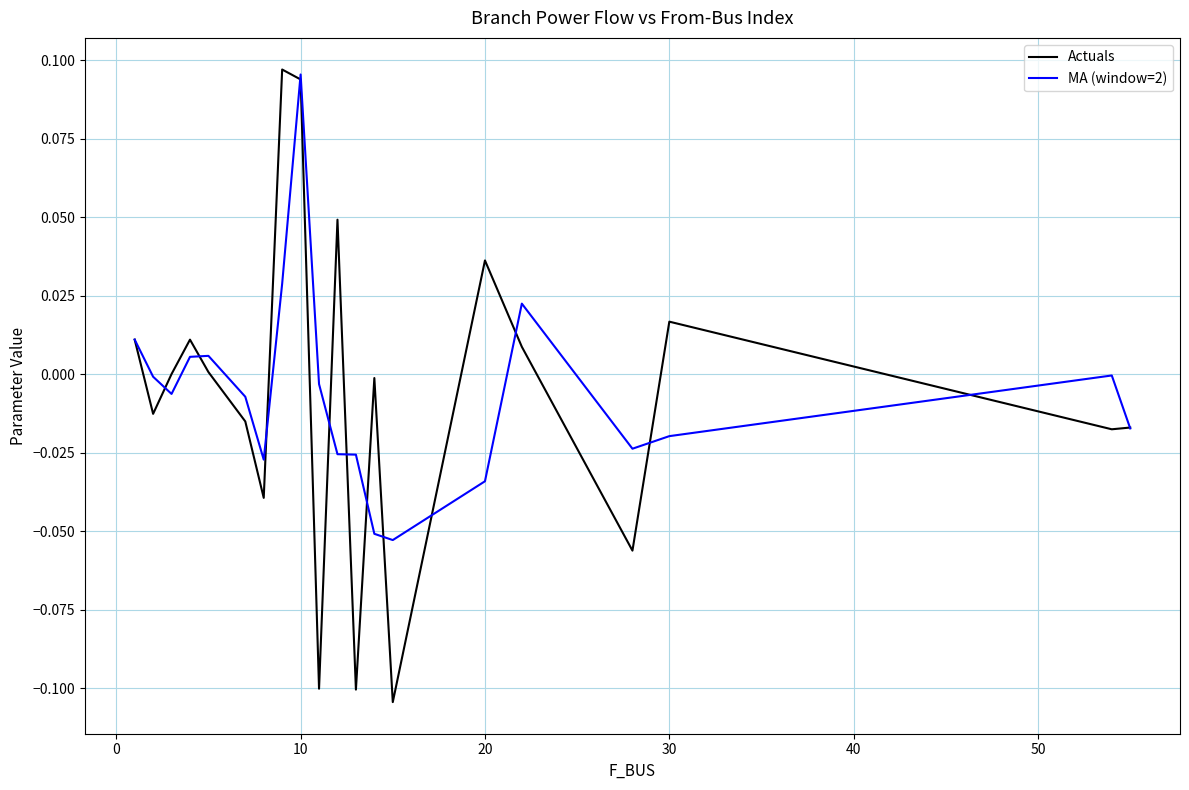

List the series in order of their overall mean, lowest first.

Actuals, MA (window=2)